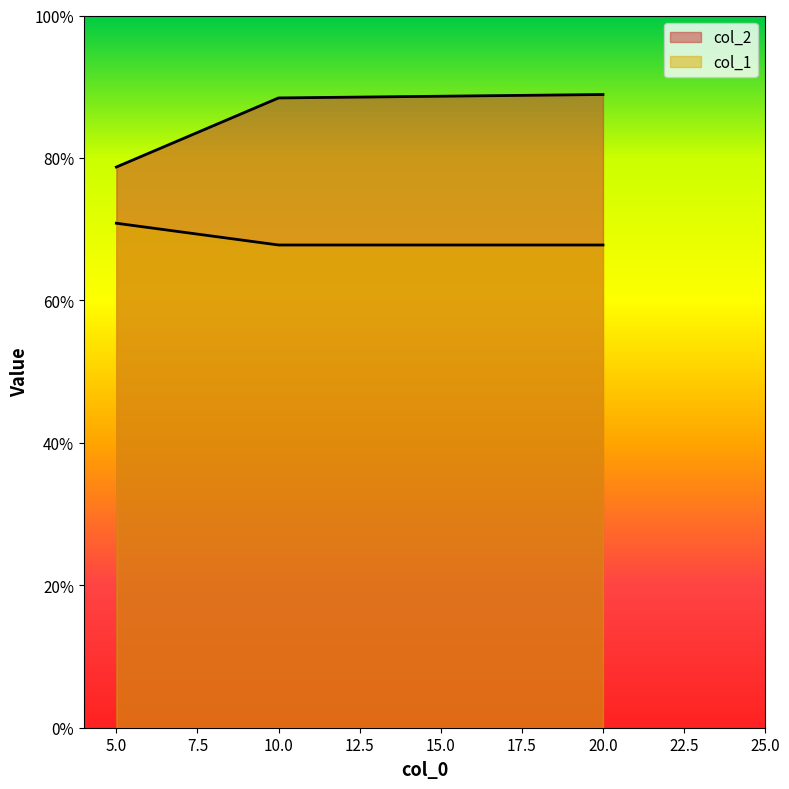

Which label corresponds to the largest value in the chart?

20